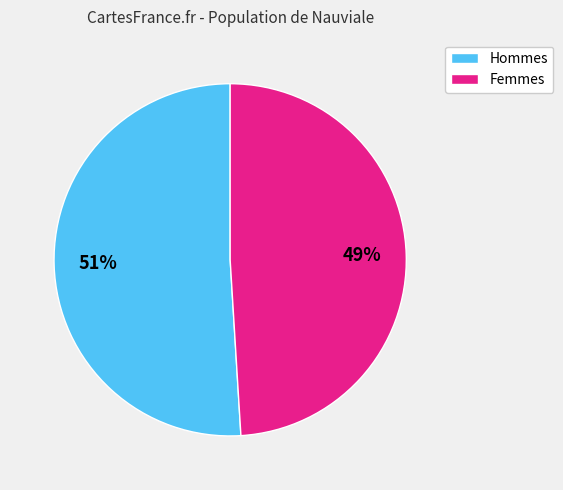

Is there any slice that represents more than half of the pie?

Yes